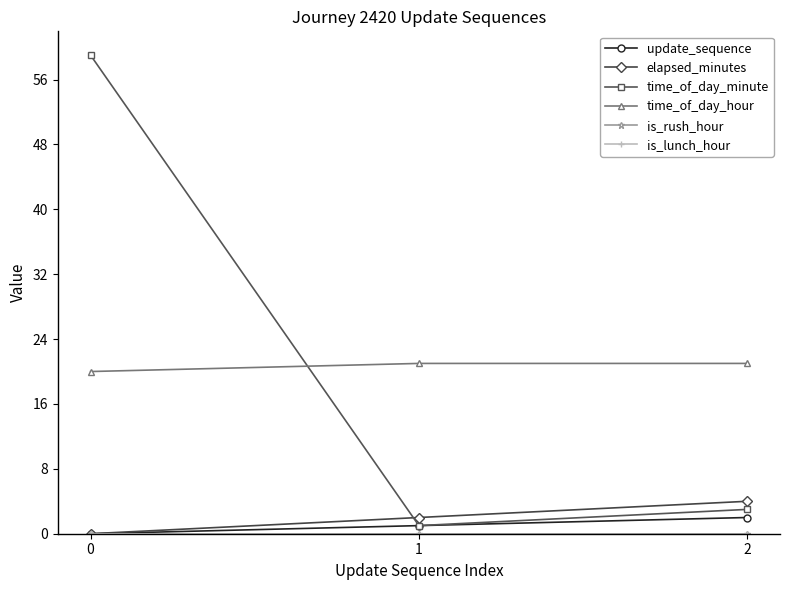

Is this an area chart (filled region under the line)?

No